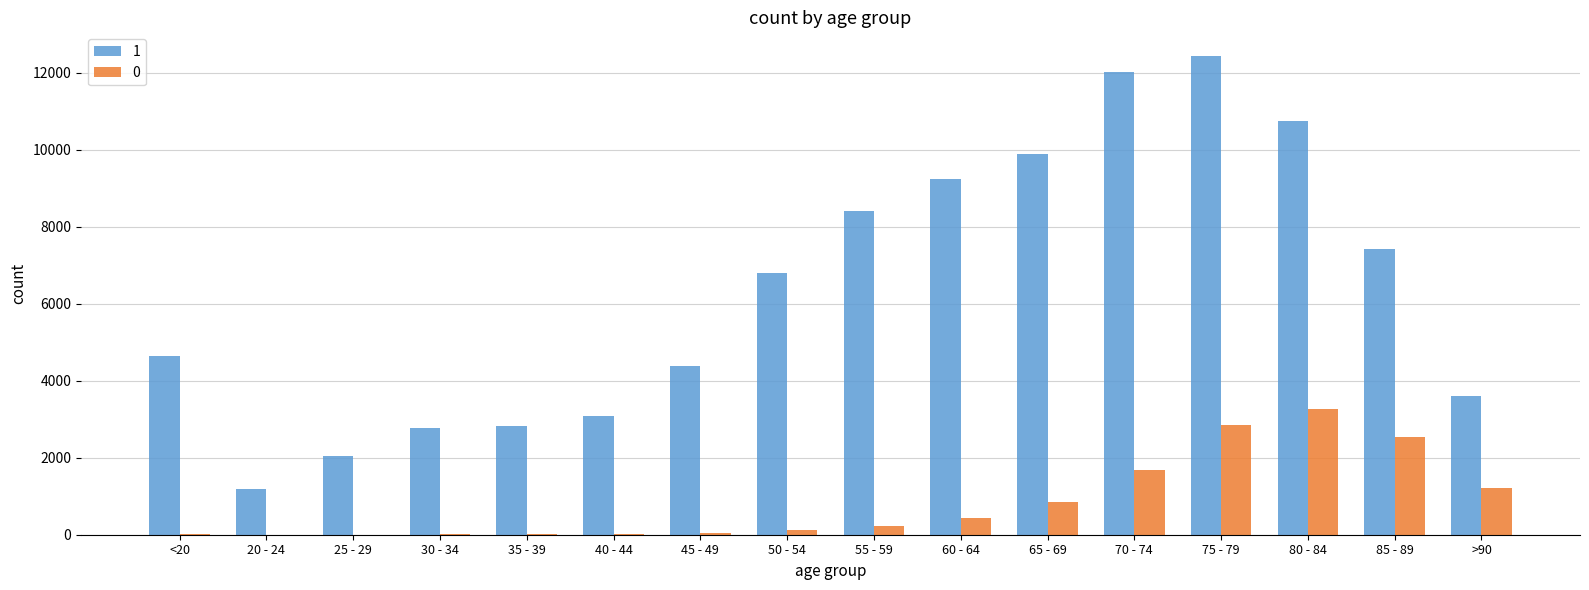

Is the value of 0 at >90 greater than the value of 1 at 70 - 74?

No